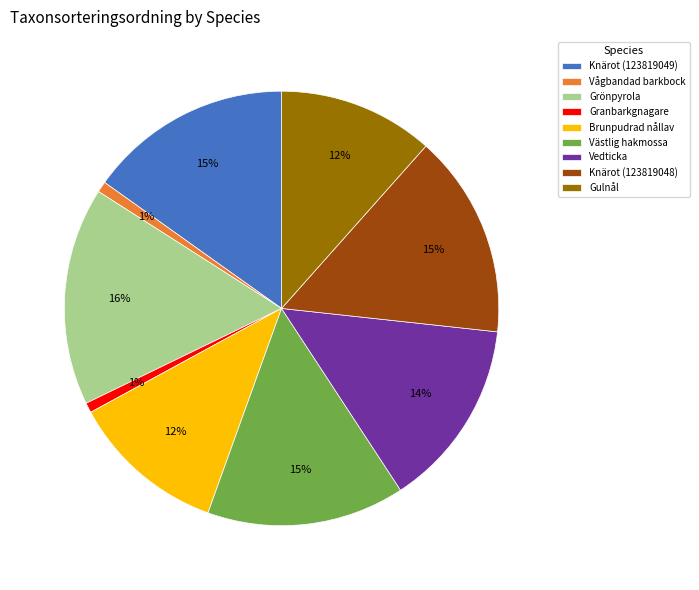

Between Vågbandad barkbock and Brunpudrad nållav, which is larger?

Brunpudrad nållav